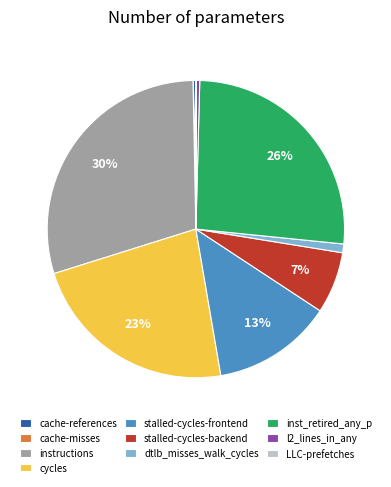

To the nearest percent, what is the difference between the cycles and stalled-cycles-frontend slice percentages?

10%